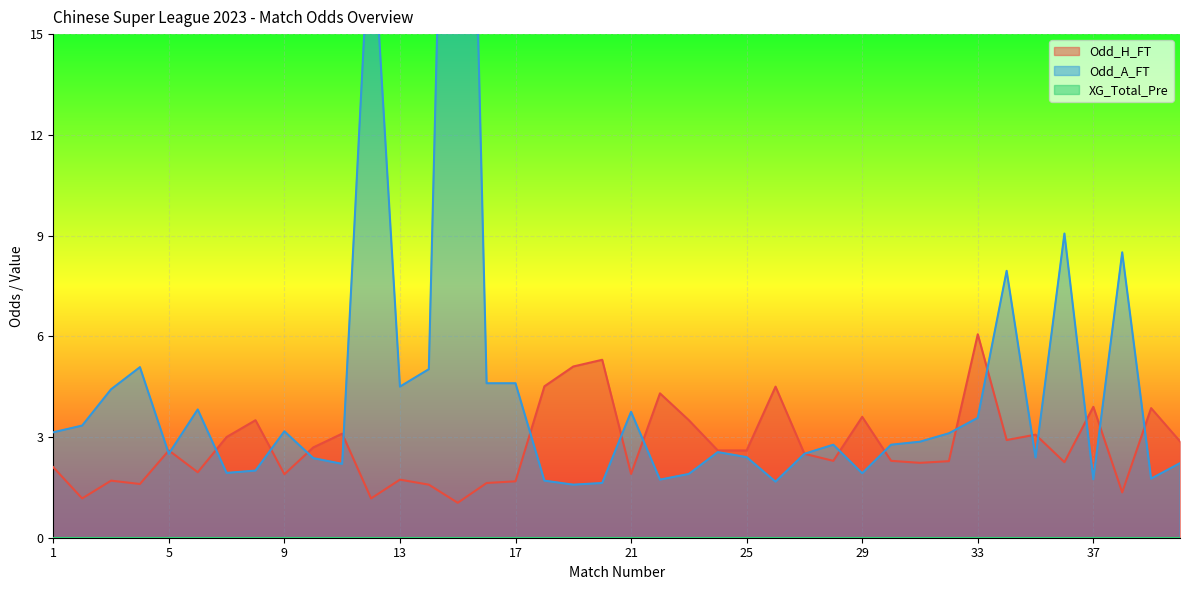

Which series changed the most between 8 and 20?

Odd_H_FT